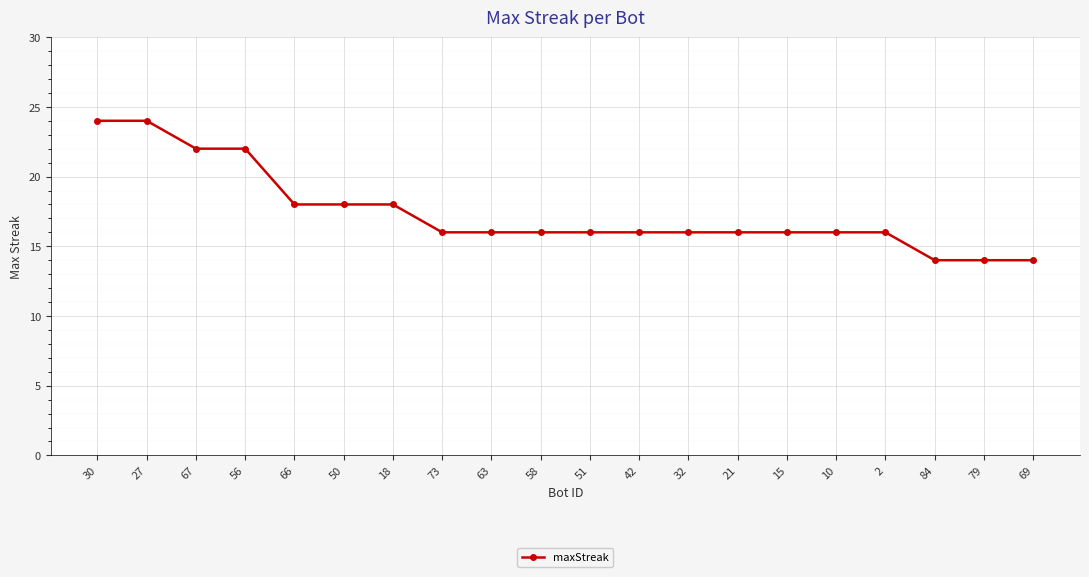

Between 15 and 66, which is larger?

66